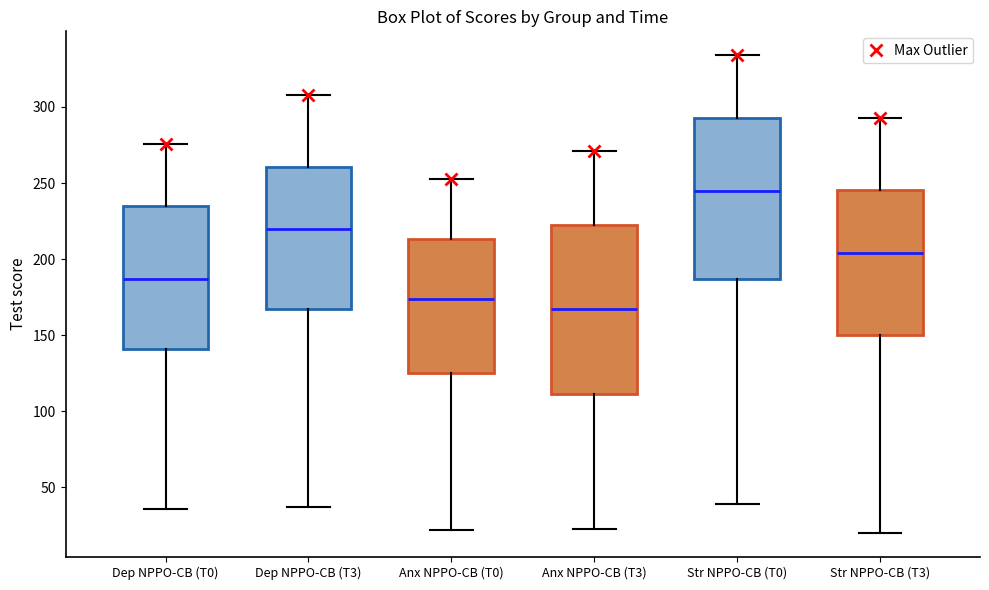

Reading left to right, read every box against the y-axis: the position of its median line, the range the box covers, and the ends of its whiskers. The values are not printed on the chart, so give them approximately, as read against the axis.

Dep NPPO-CB (T0): median 185, box 140 to 235, whiskers 35 to 275
Dep NPPO-CB (T3): median 220, box 165 to 260, whiskers 35 to 310
Anx NPPO-CB (T0): median 175, box 125 to 215, whiskers 20 to 255
Anx NPPO-CB (T3): median 170, box 110 to 225, whiskers 25 to 270
Str NPPO-CB (T0): median 245, box 185 to 295, whiskers 40 to 335
Str NPPO-CB (T3): median 205, box 150 to 245, whiskers 20 to 295